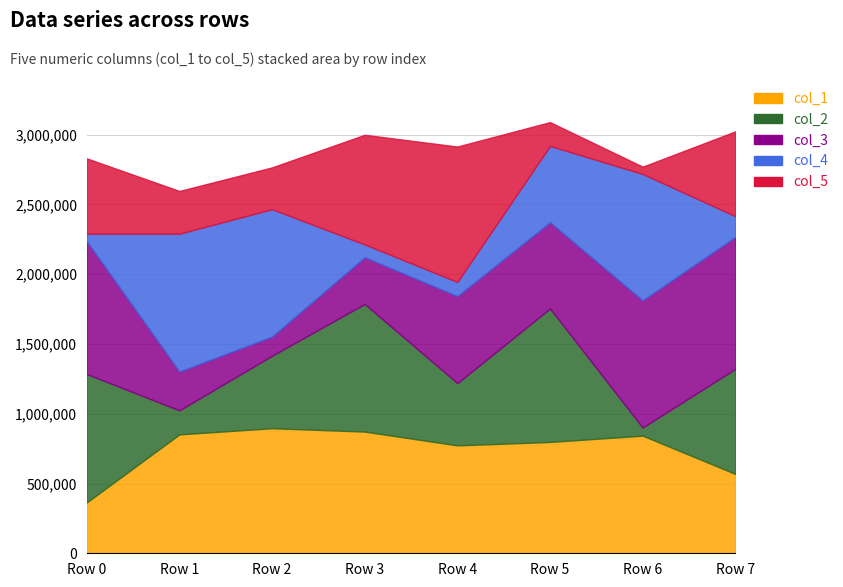

Between which two adjacent categories do col_5 and col_2 first intersect?

0 and 1